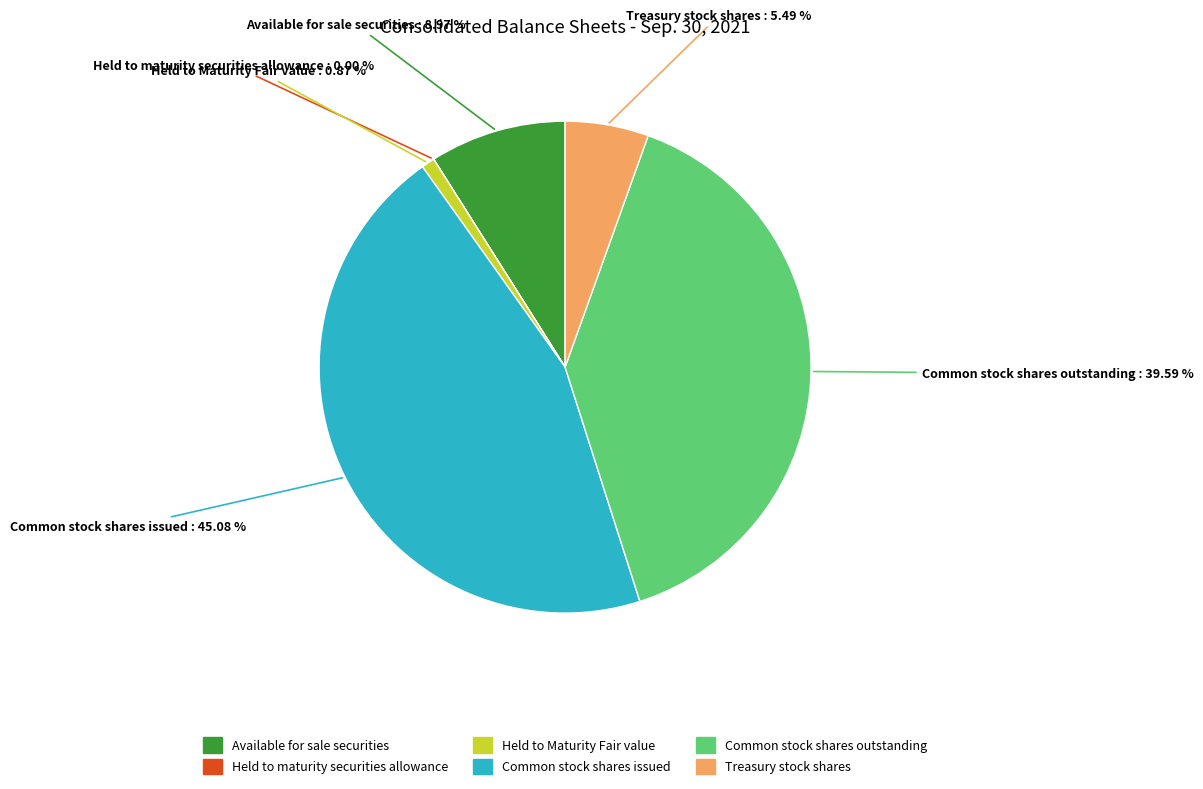

To the nearest percent, what portion does Treasury stock shares represent?

5%